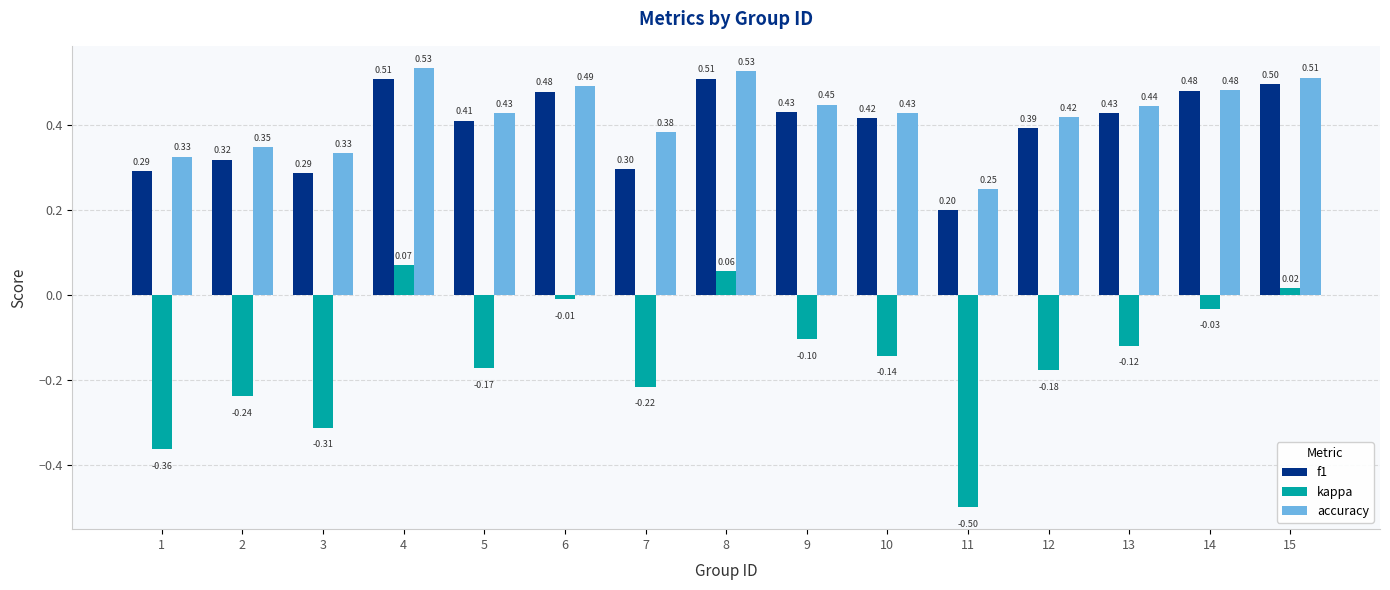

Which series has the widest spread of values?

kappa